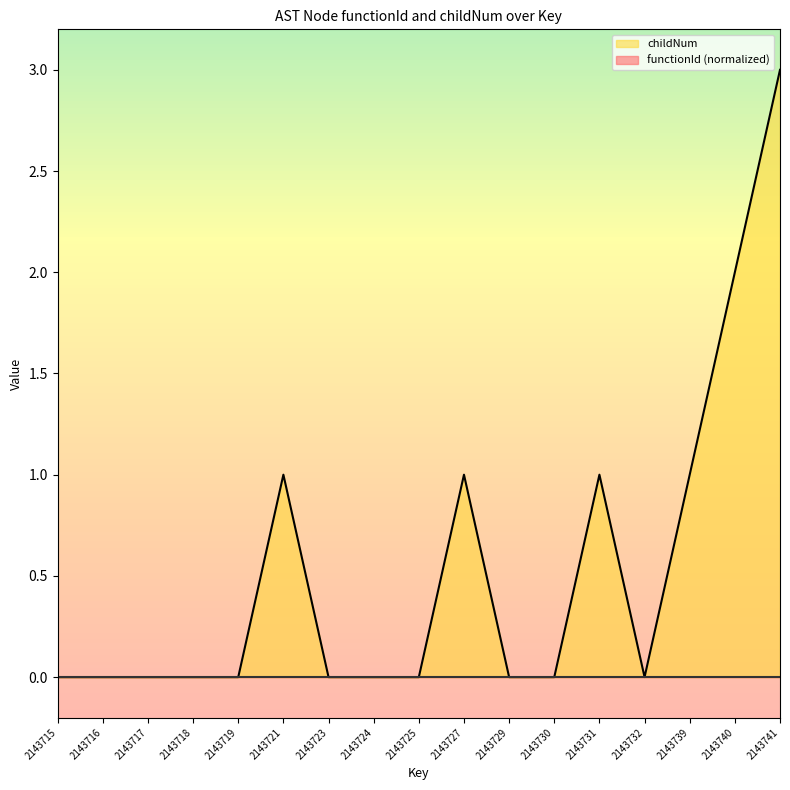

At which category does the data reach its first local valley?

2143732